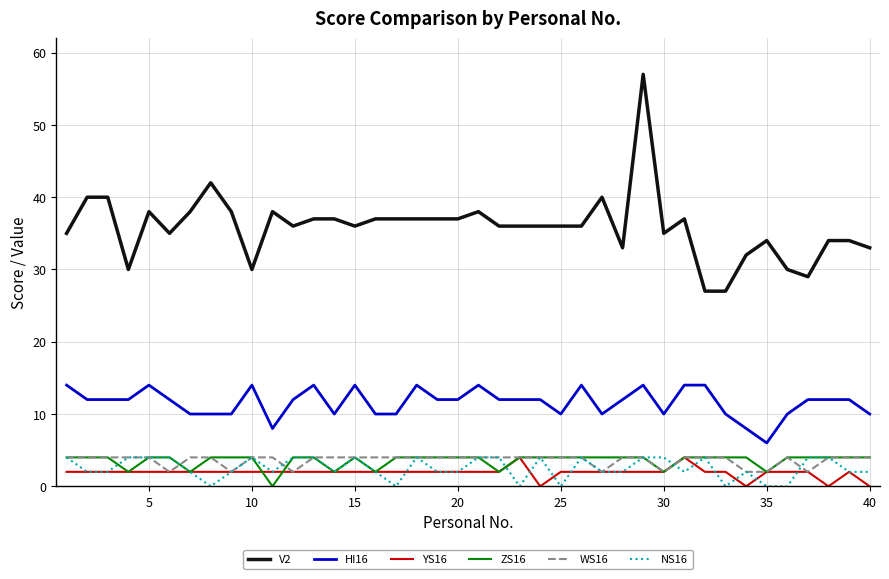

Which series has the largest range (max minus min)?

V2